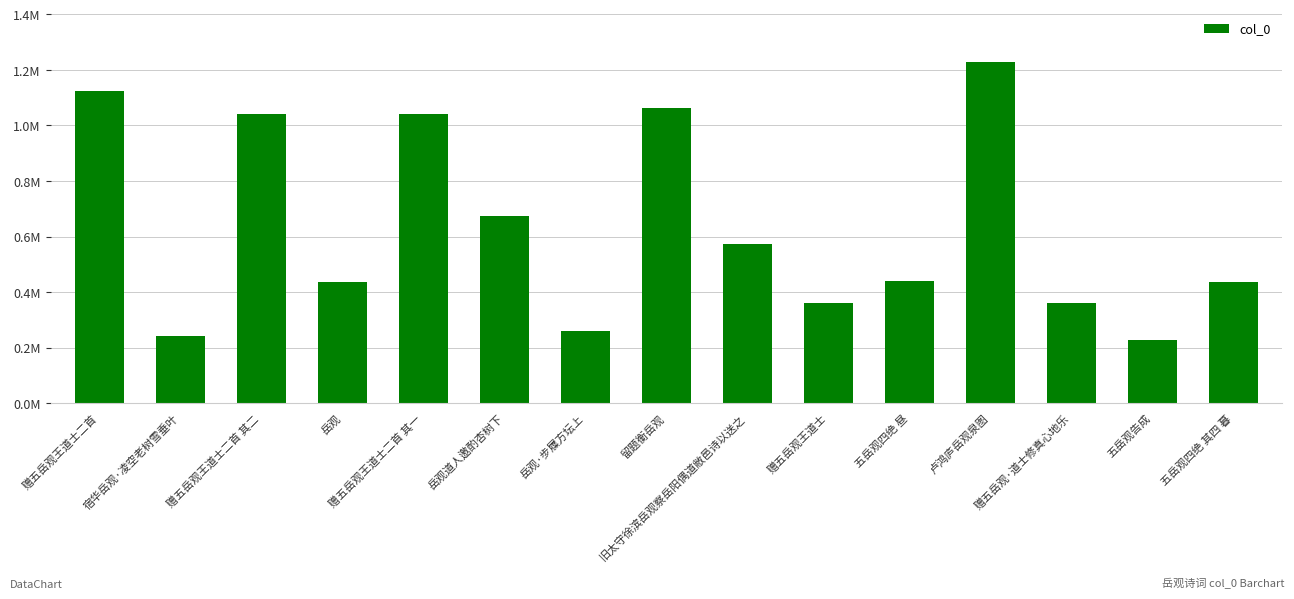

What is the approximate value at 赠五岳观王道士二首 其一?

1040298